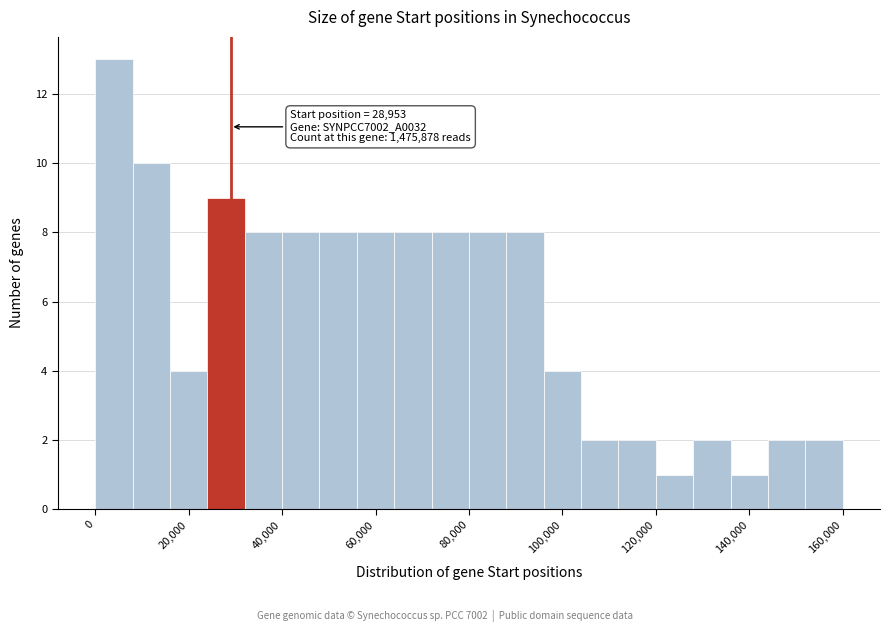

Read against the x-axis, roughly where is the centre of the tallest bar?

4000